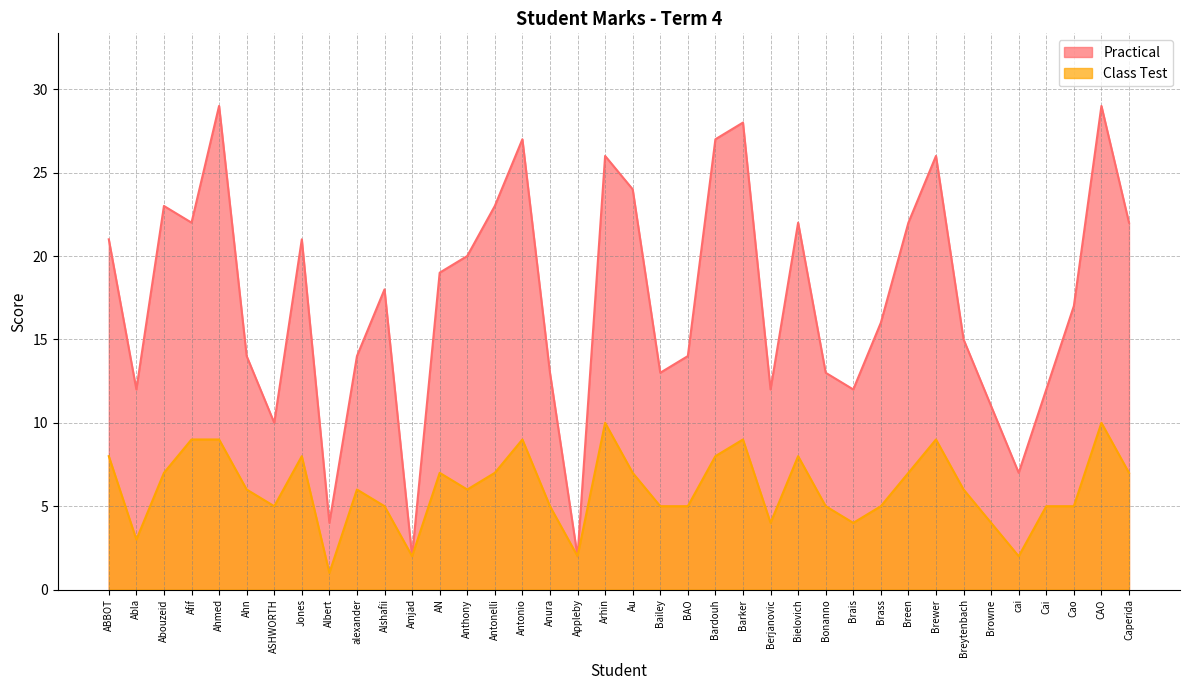

Reading right to left, extract all data points from this chart.

Practical: Caperida=22	CAO=29	Cao=17	Cai=12	cai=7	Browne=11	Breytenbach=15	Brewer=26	Breen=22	Brass=16	Brais=12	Bonanno=13	Bielovich=22	Berjanovic=12	Barker=28	Bardouh=27	BAO=14	Bailey=13	Au=24	Arhin=26	Appleby=2	Anura=13	Antonio=27	Antonelli=23	Anthony=20	AN=19	Amjad=2	Alshafii=18	alexander=14	Albert=4	Jones=21	ASHWORTH=10	Ahn=14	Ahmed=29	Afif=22	Abouzeid=23	Abla=12	ABBOT=21
Class Test: Caperida=7	CAO=10	Cao=5	Cai=5	cai=2	Browne=4	Breytenbach=6	Brewer=9	Breen=7	Brass=5	Brais=4	Bonanno=5	Bielovich=8	Berjanovic=4	Barker=9	Bardouh=8	BAO=5	Bailey=5	Au=7	Arhin=10	Appleby=2	Anura=5	Antonio=9	Antonelli=7	Anthony=6	AN=7	Amjad=2	Alshafii=5	alexander=6	Albert=1	Jones=8	ASHWORTH=5	Ahn=6	Ahmed=9	Afif=9	Abouzeid=7	Abla=3	ABBOT=8